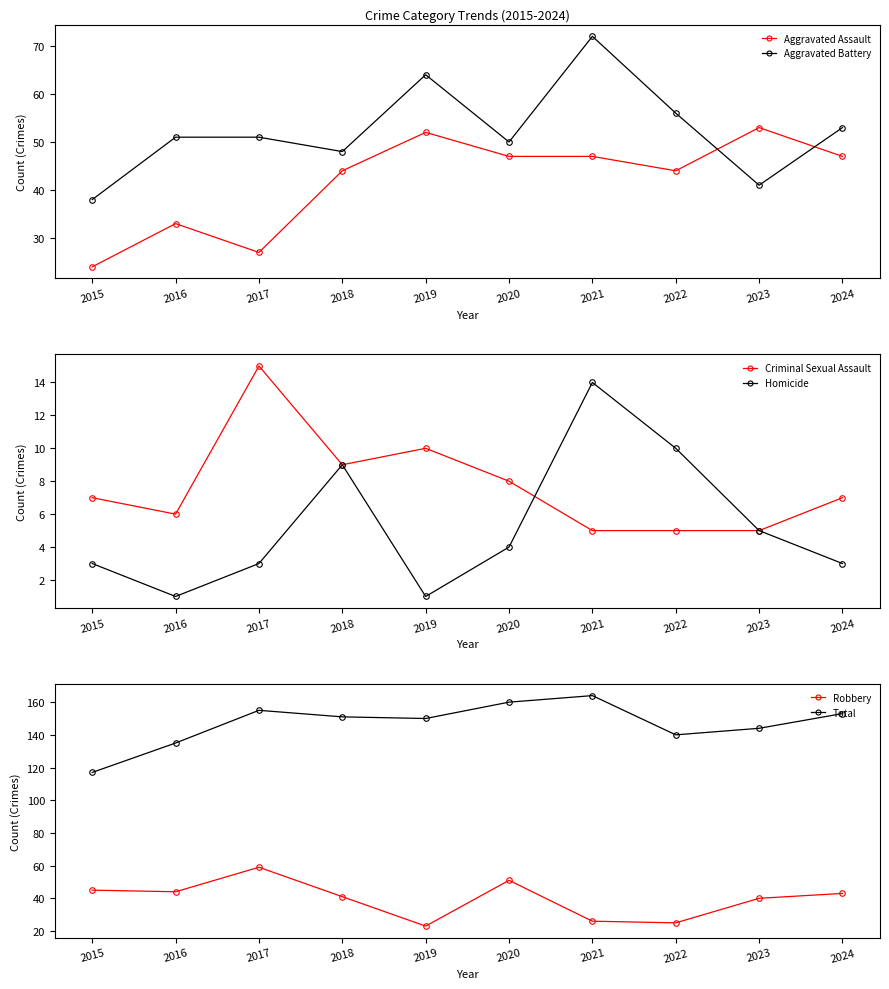

Which series has the widest spread of values?

Total